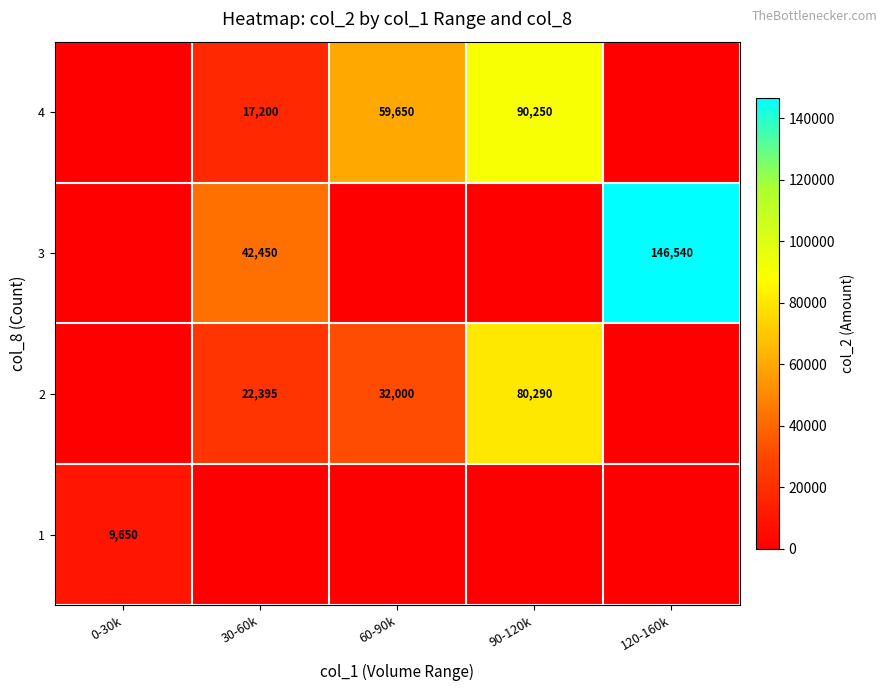

Reading left to right, what are all the values shown in this chart?

row_0: 0-30k=9650	30-60k=0	60-90k=0	90-120k=0	120-160k=0
row_1: 0-30k=0	30-60k=22395	60-90k=32000	90-120k=80290	120-160k=0
row_2: 0-30k=0	30-60k=42450	60-90k=0	90-120k=0	120-160k=146540
row_3: 0-30k=0	30-60k=17200	60-90k=59650	90-120k=90250	120-160k=0